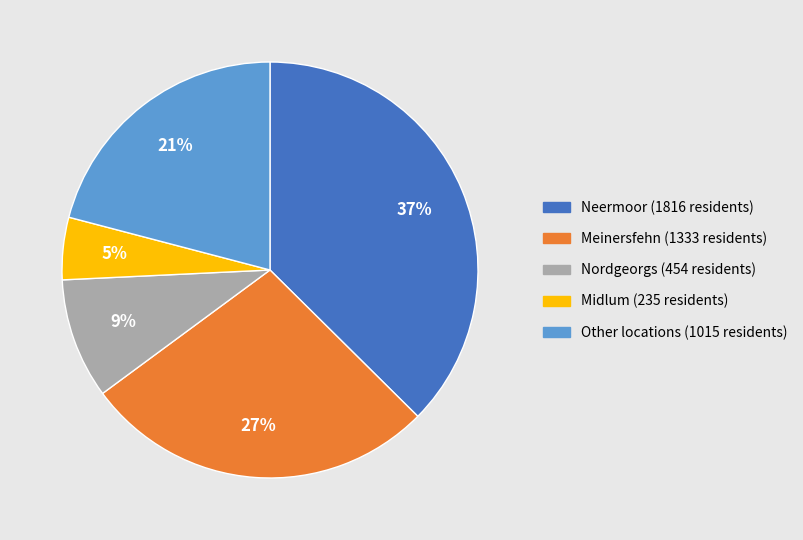

Is there any slice that represents more than half of the pie?

No